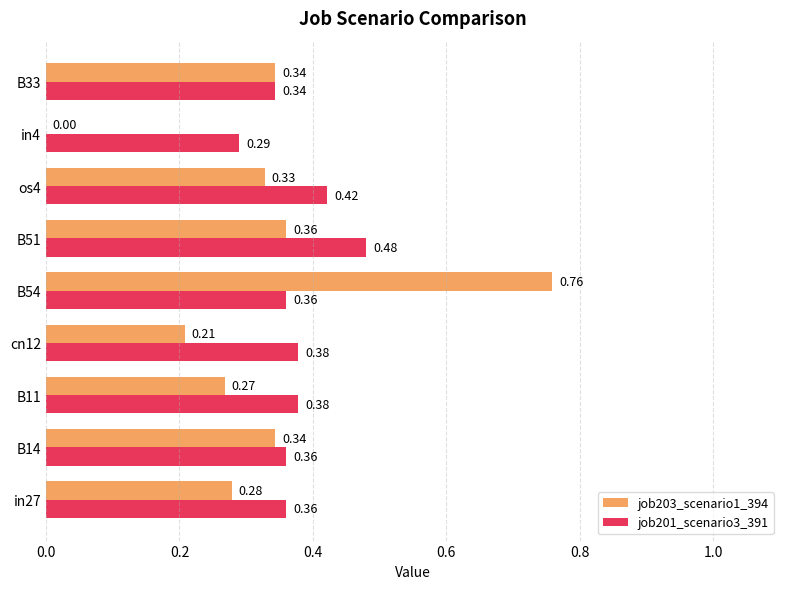

Which series changed the most between os4 and B33?

job201_scenario3_391